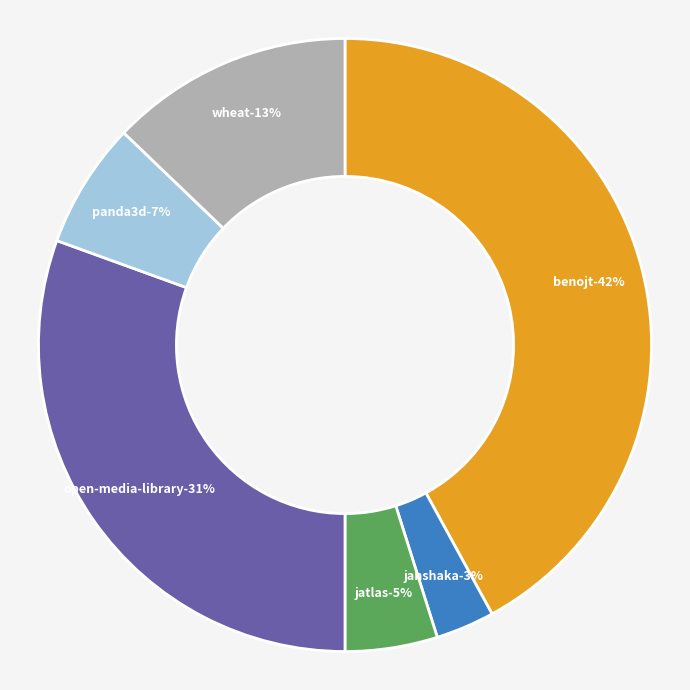

To the nearest percent, what is the combined percentage of benojt.csv and jatlas.csv?

47%